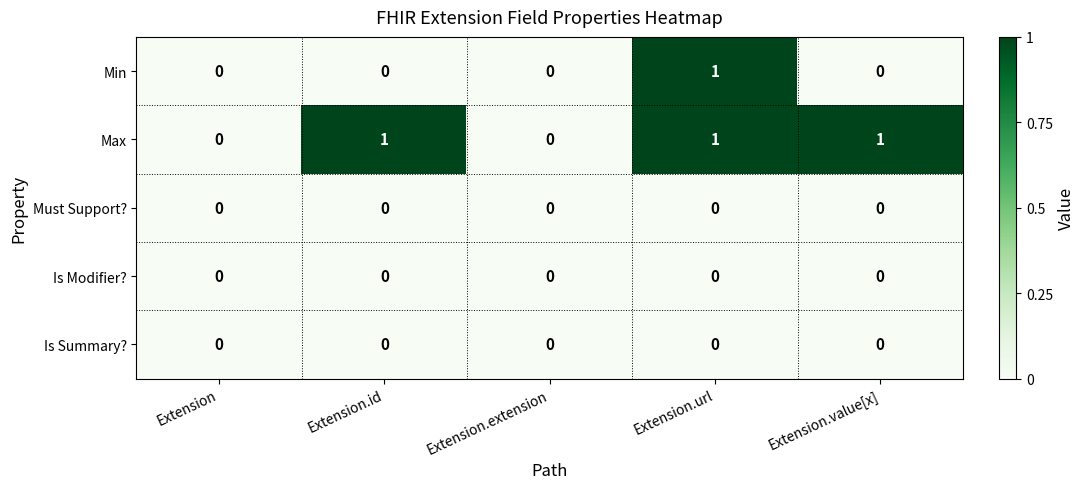

True or false: Must Support? has a value of 0 at Extension.

True